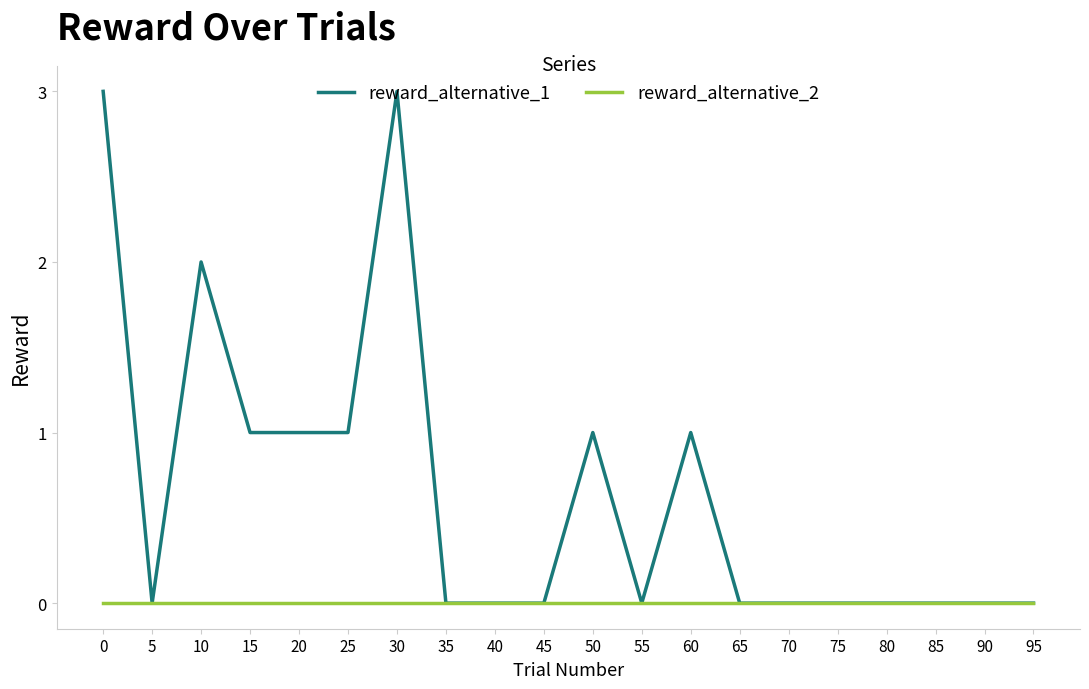

Rank the series by their maximum value, from lowest to highest.

reward_alternative_2, reward_alternative_1